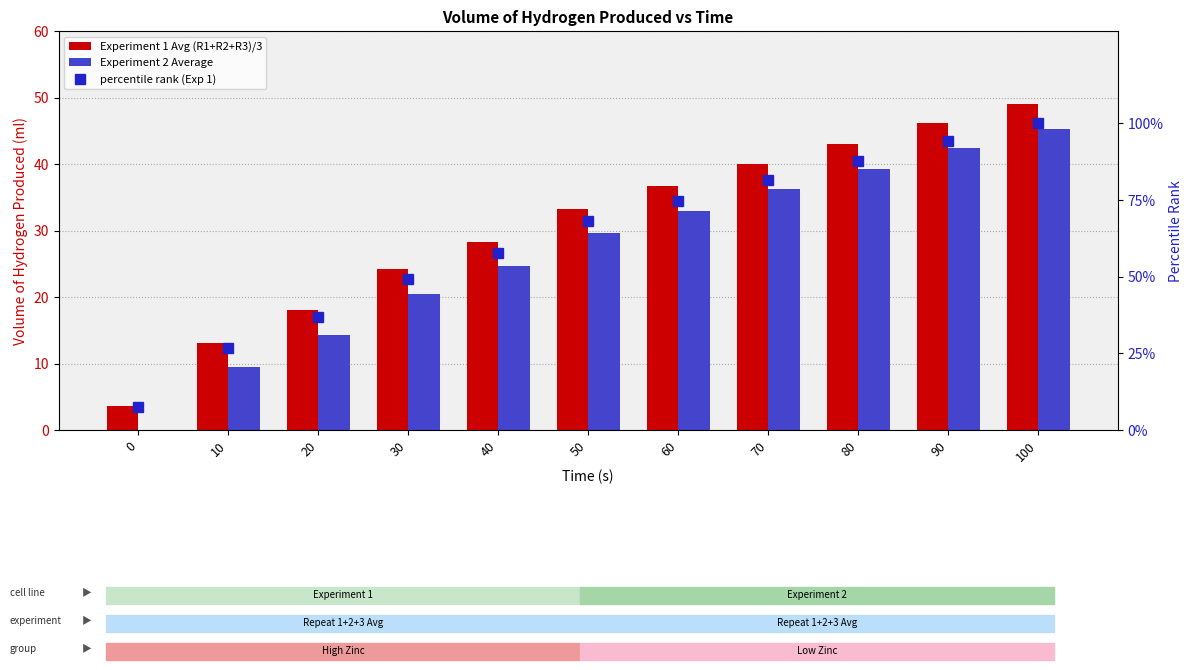

What is the lowest value of the Experiment 1 Avg (R1+R2+R3)/3 series?

3.7